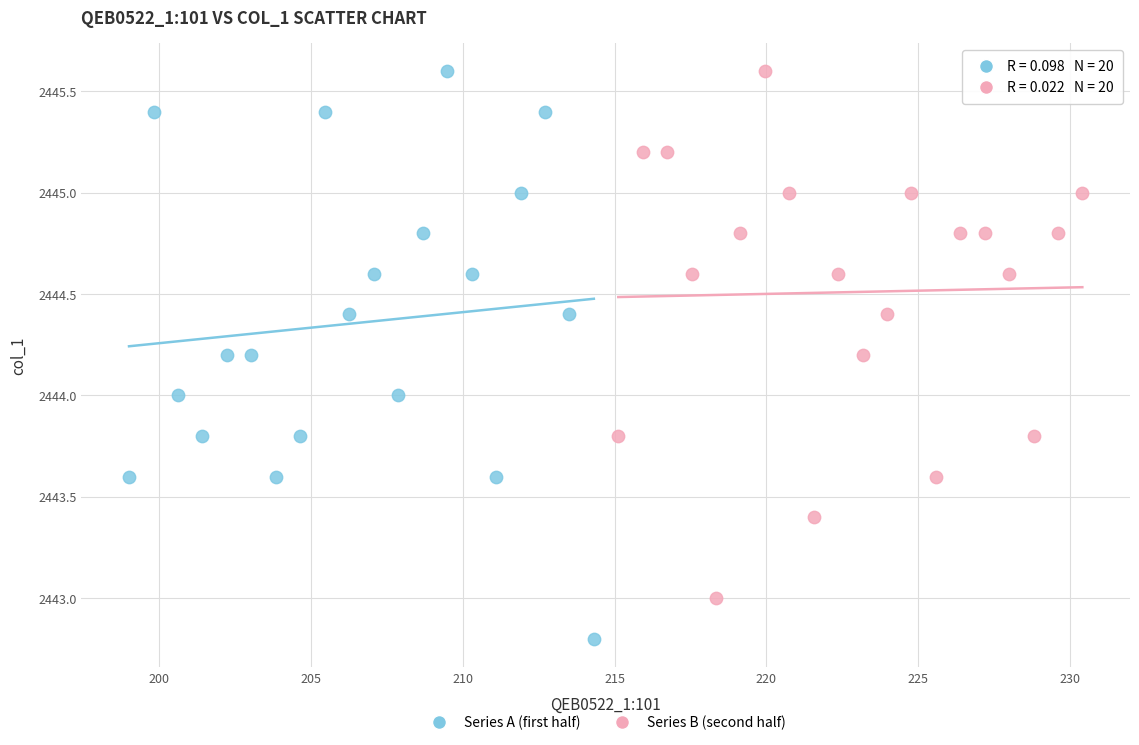

Which series contains the lowest Y value?

Series A (first half)